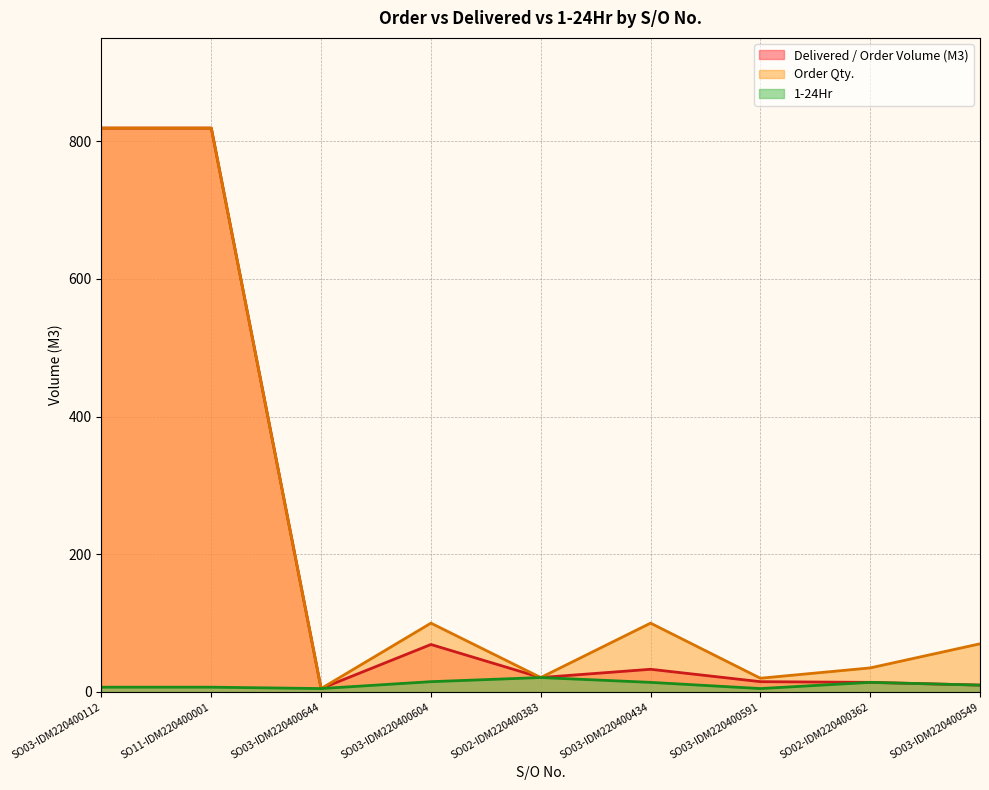

In 1-24Hr, how many points are lower than both neighbors (excluding endpoints)?

2